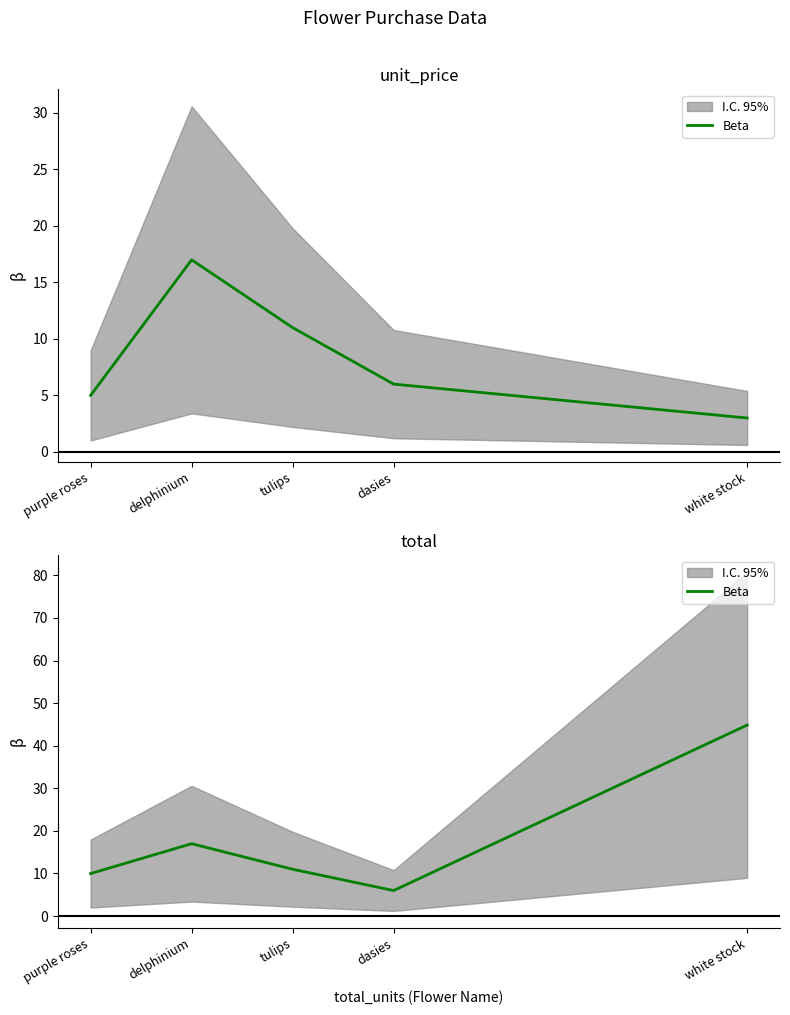

How many lines are shown in the chart?

1